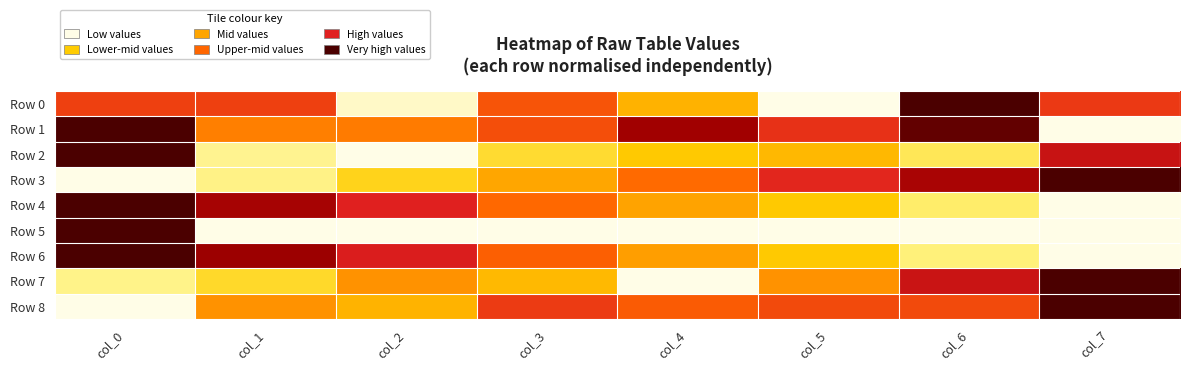

Reading left to right, extract all data points from this chart.

Row 0: col_0=0.6	col_1=0.6	col_2=0.0	col_3=0.6	col_4=0.4	col_5=0.0	col_6=1.0	col_7=0.7
Row 1: col_0=1.0	col_1=0.5	col_2=0.5	col_3=0.6	col_4=0.9	col_5=0.7	col_6=1.0	col_7=0.0
Row 2: col_0=1.0	col_1=0.1	col_2=0.0	col_3=0.2	col_4=0.3	col_5=0.4	col_6=0.2	col_7=0.8
Row 3: col_0=0.0	col_1=0.1	col_2=0.3	col_3=0.4	col_4=0.6	col_5=0.7	col_6=0.8	col_7=1.0
Row 4: col_0=1.0	col_1=0.8	col_2=0.7	col_3=0.6	col_4=0.4	col_5=0.3	col_6=0.2	col_7=0.0
Row 5: col_0=1.0	col_1=0.0	col_2=0.0	col_3=0.0	col_4=0.0	col_5=0.0	col_6=0.0	col_7=0.0
Row 6: col_0=1.0	col_1=0.9	col_2=0.7	col_3=0.6	col_4=0.4	col_5=0.3	col_6=0.1	col_7=0.0
Row 7: col_0=0.1	col_1=0.2	col_2=0.5	col_3=0.4	col_4=0.0	col_5=0.5	col_6=0.8	col_7=1.0
Row 8: col_0=0.0	col_1=0.5	col_2=0.4	col_3=0.7	col_4=0.6	col_5=0.6	col_6=0.6	col_7=1.0